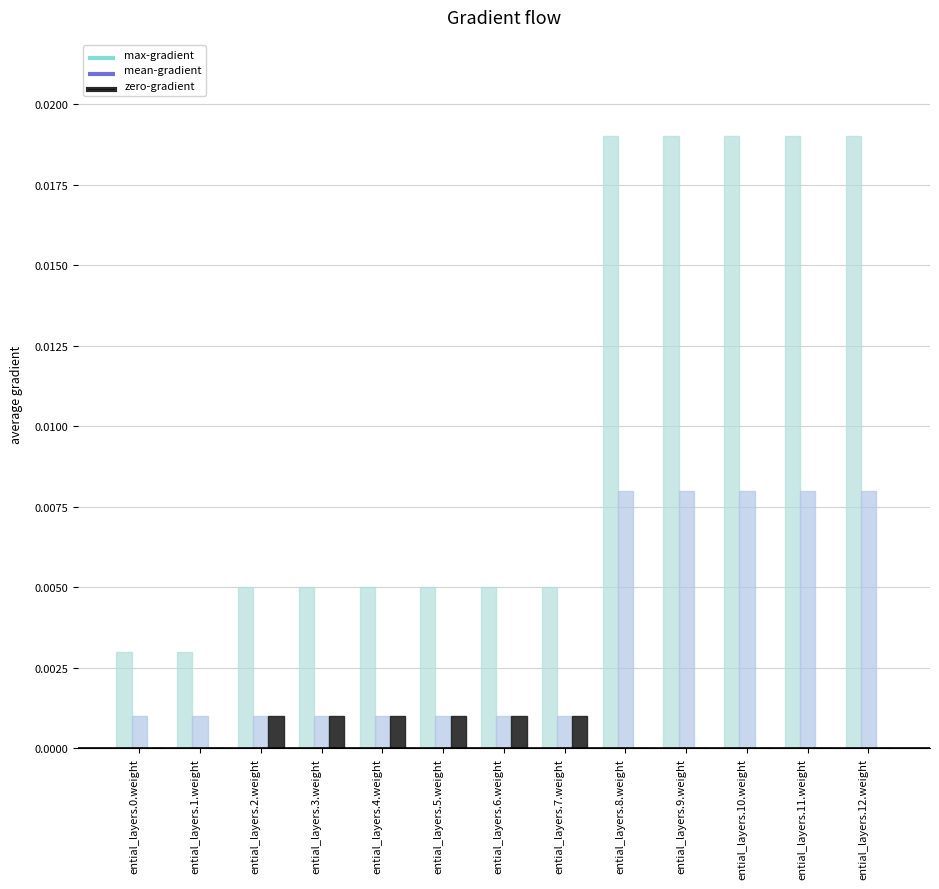

Are the bars grouped side by side (vs. stacked)?

Yes